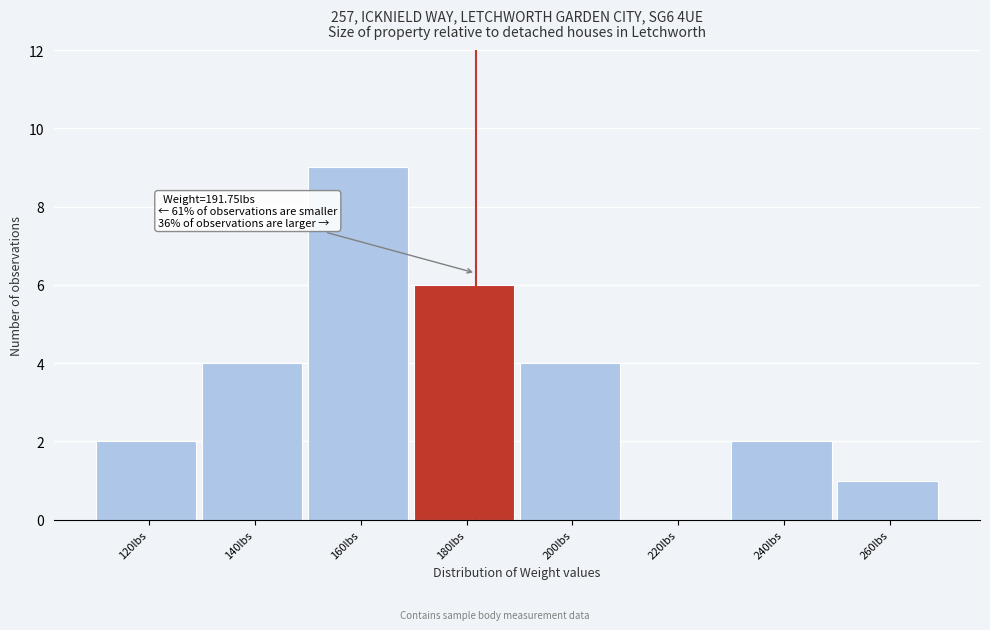

Reading left to right, list all the values displayed in this chart.

120lbs=2	140lbs=4	160lbs=9	180lbs=6	200lbs=4	220lbs=0	240lbs=2	260lbs=1